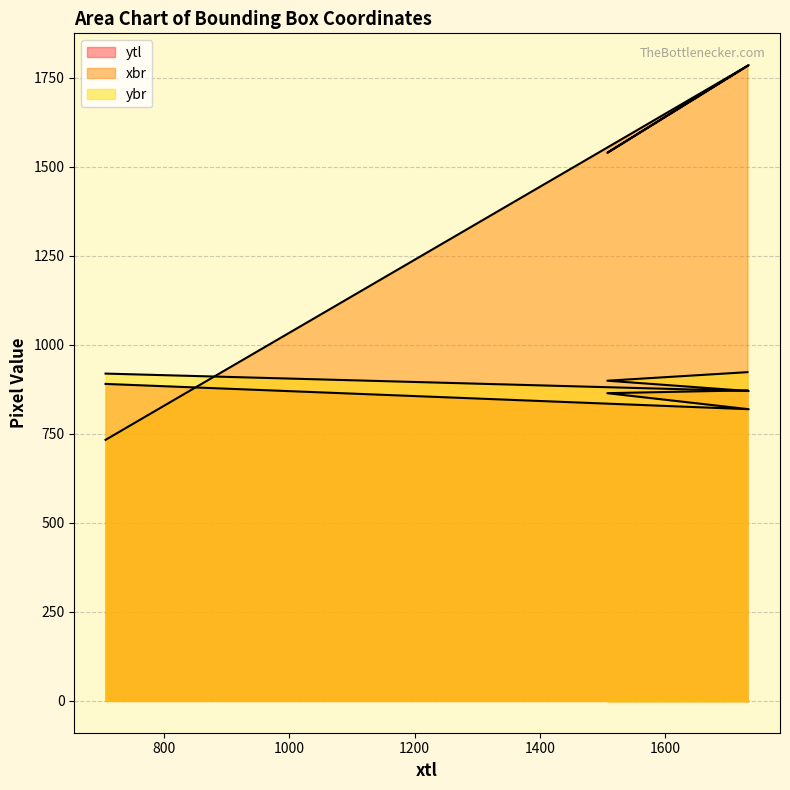

The value of ytl at 1508 is 864. True or false?

True